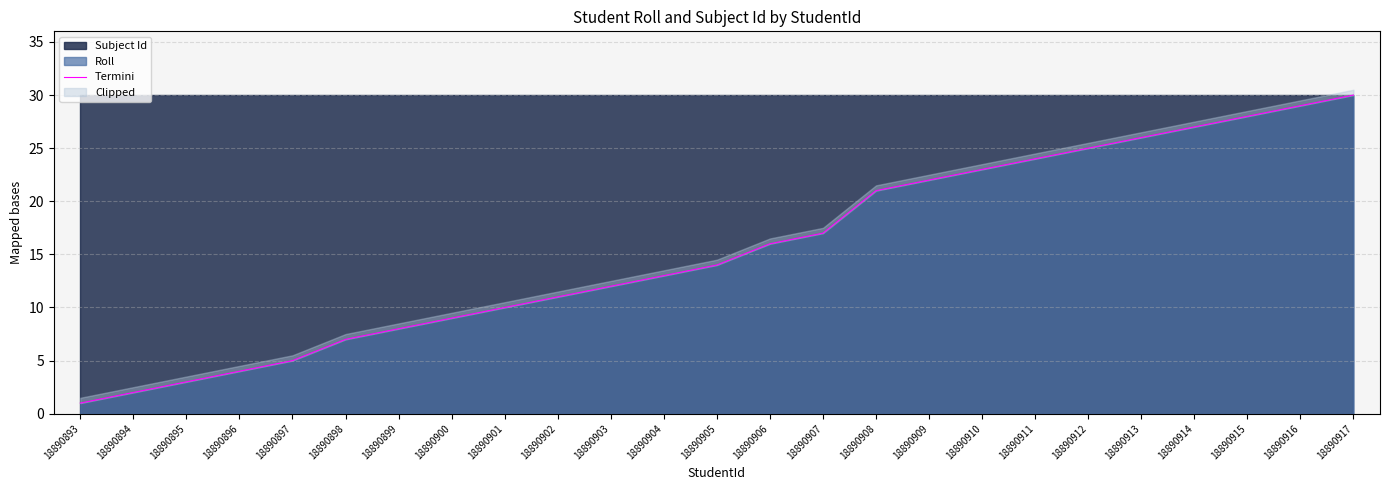

Is it true that the value at 18890914 is 38?

False